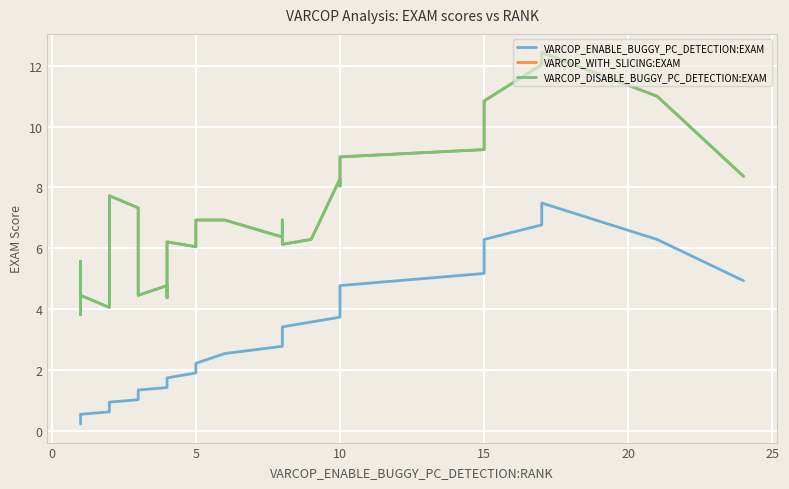

True or false: VARCOP_DISABLE_BUGGY_PC_DETECTION:EXAM and VARCOP_ENABLE_BUGGY_PC_DETECTION:EXAM intersect in this chart.

False